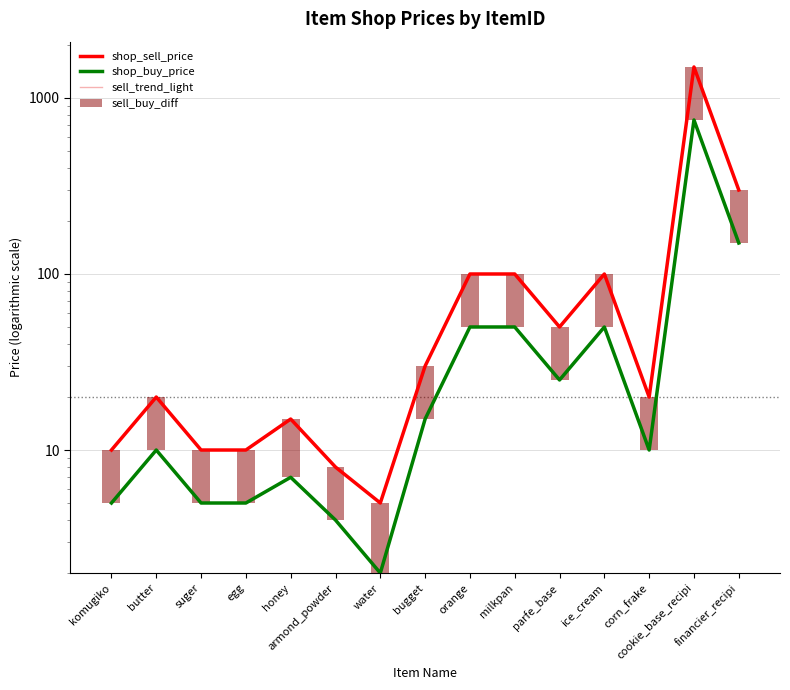

What are all the series names shown in the legend?

shop_sell_price, shop_buy_price, sell_trend_light, sell_buy_diff